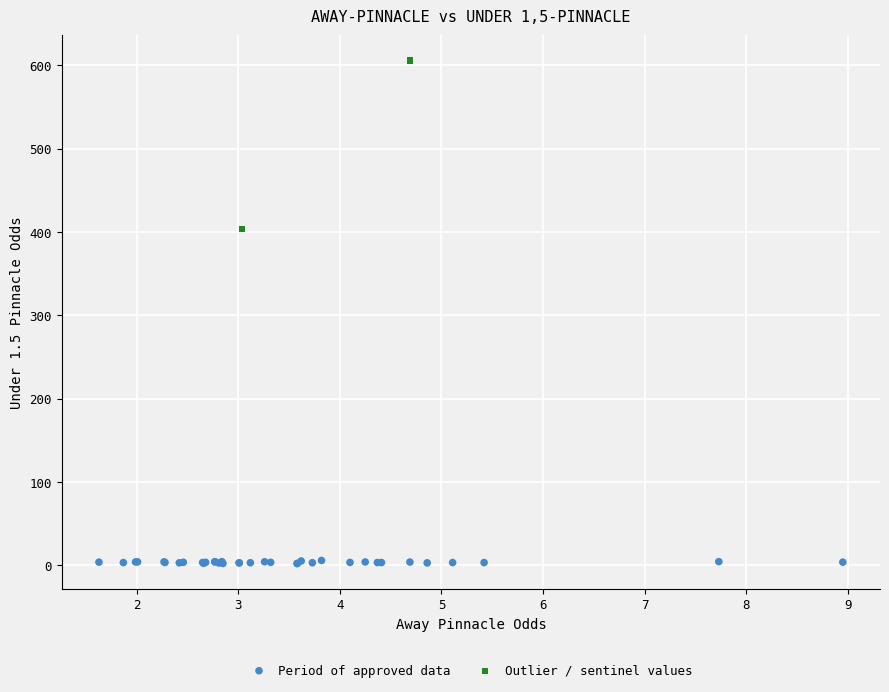

Which series contains the lowest Y value?

Period of approved data